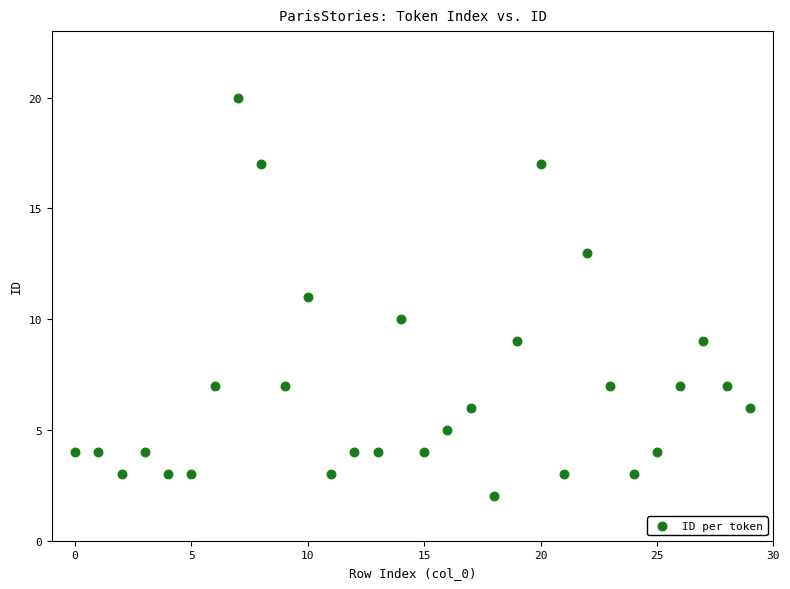

What is the range of Y values (max minus min)?

18